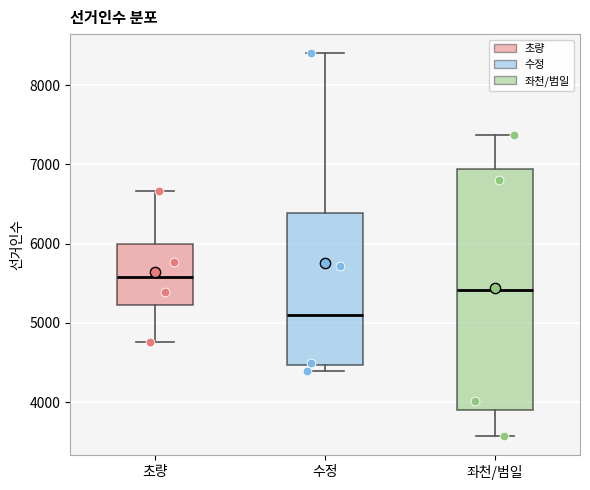

Which box has the highest median line?

초량